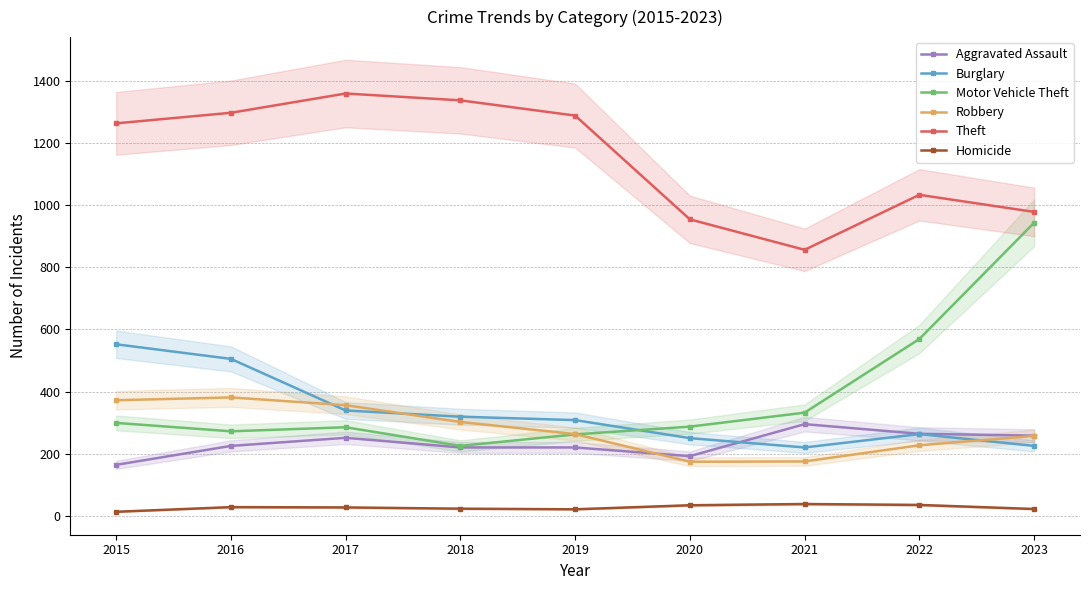

At how many categories does at least one series exceed 284?

9